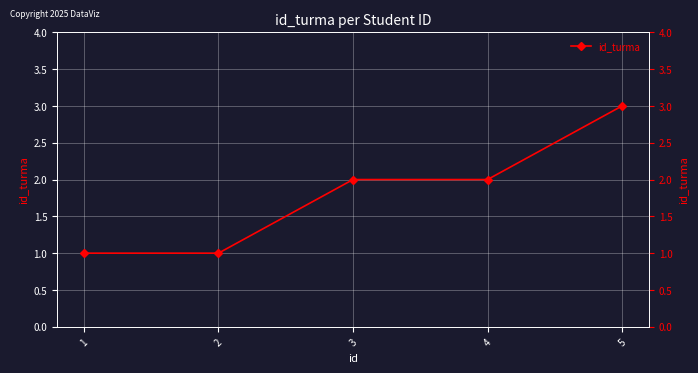

True or false: the data shows 0 at 1.

False